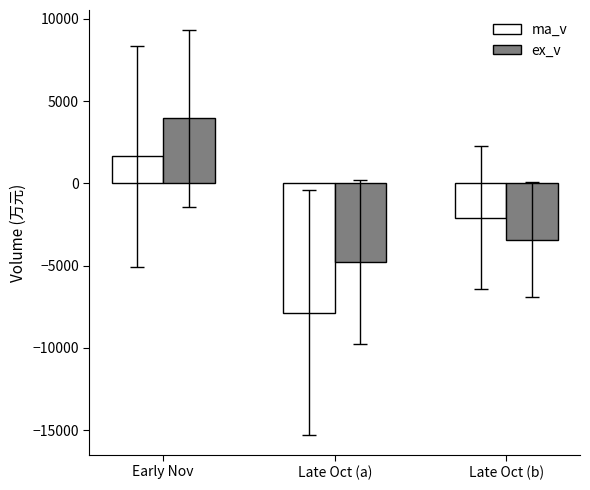

What is the maximum value shown in the chart?

3954.5